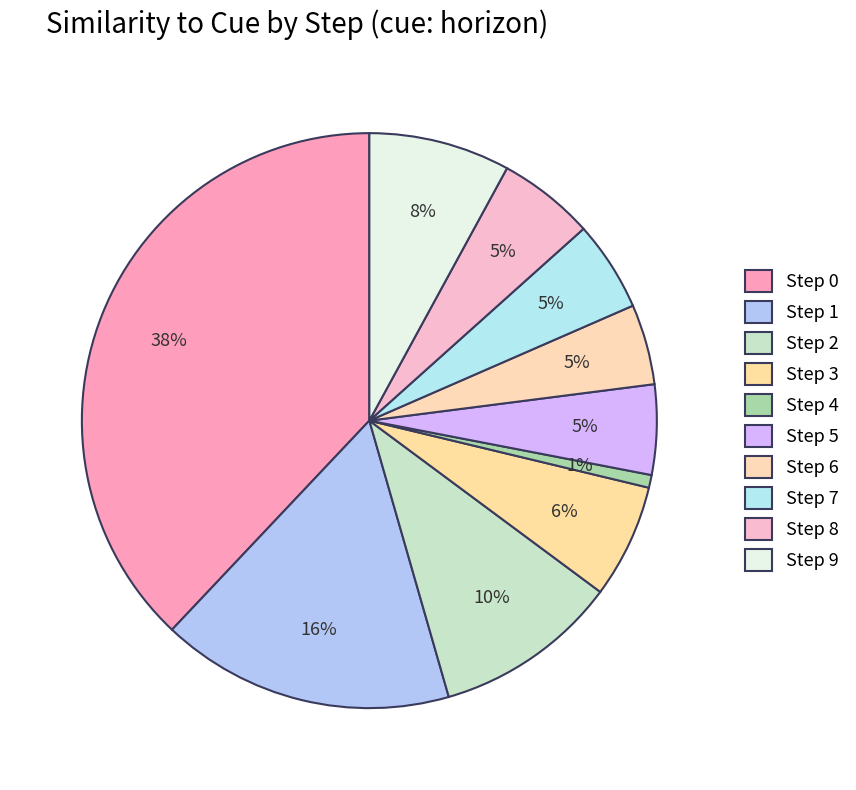

To the nearest percent, what portion does Step 6 represent?

5%